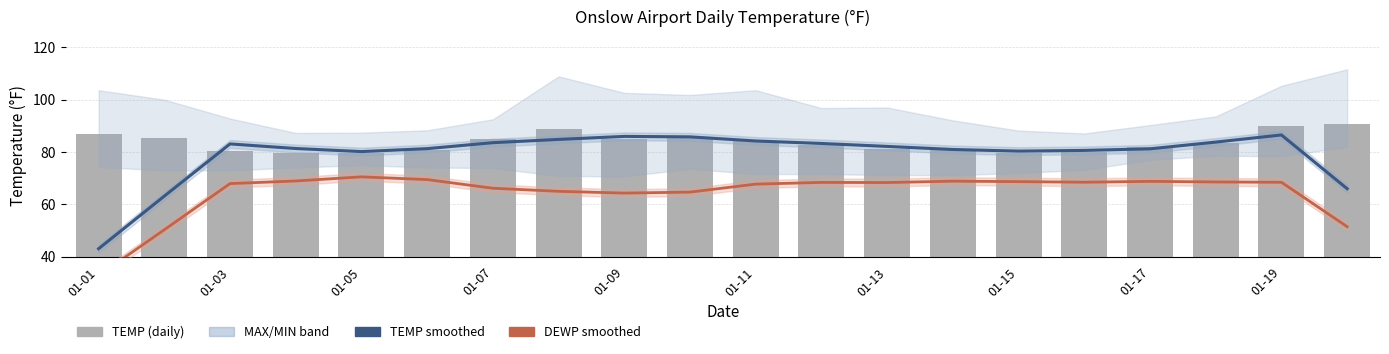

True or false: TEMP has a value of 133.6 at 01-11.

False